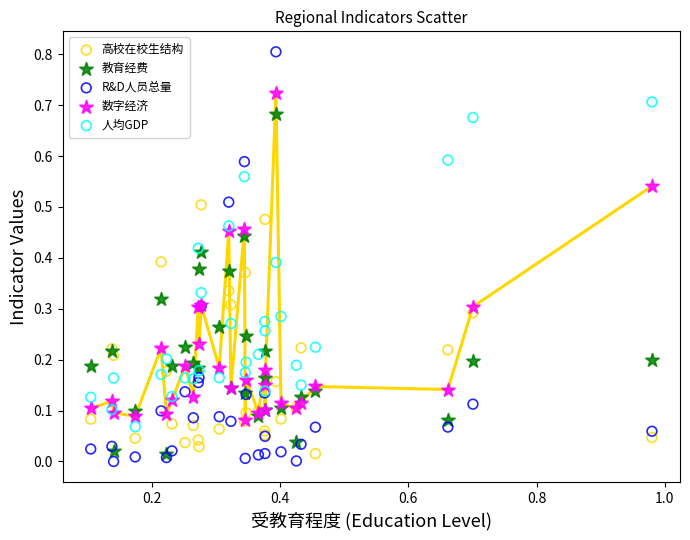

Which series contains the lowest Y value?

R&D人员总量